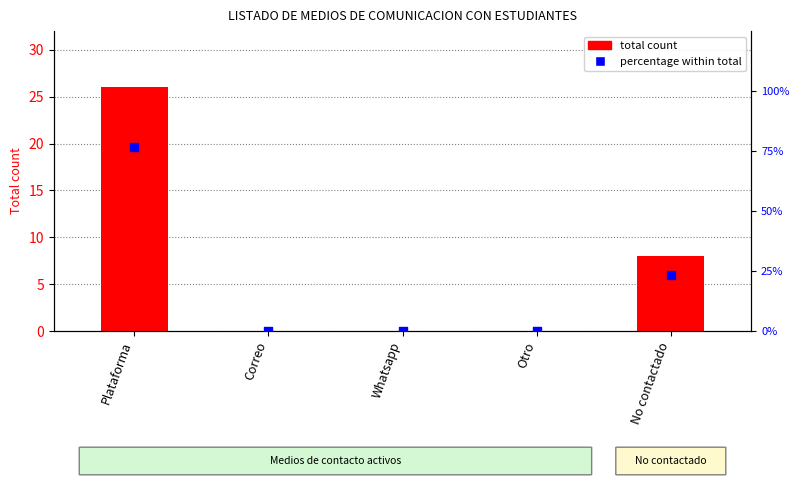

Which series has the largest total across all categories?

Percentage within total